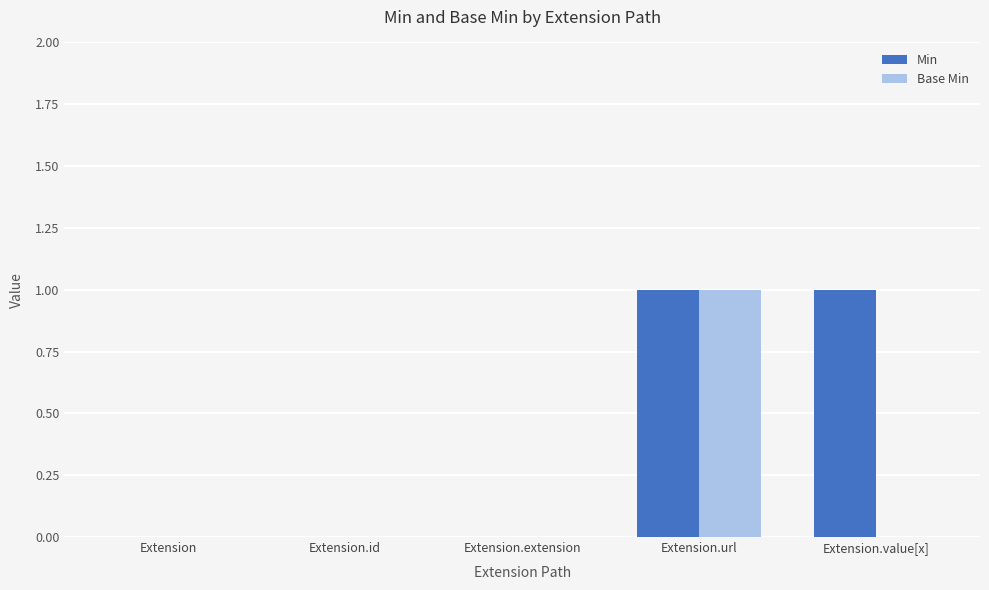

Between Extension and Extension.value[x], which series saw the biggest shift?

Min